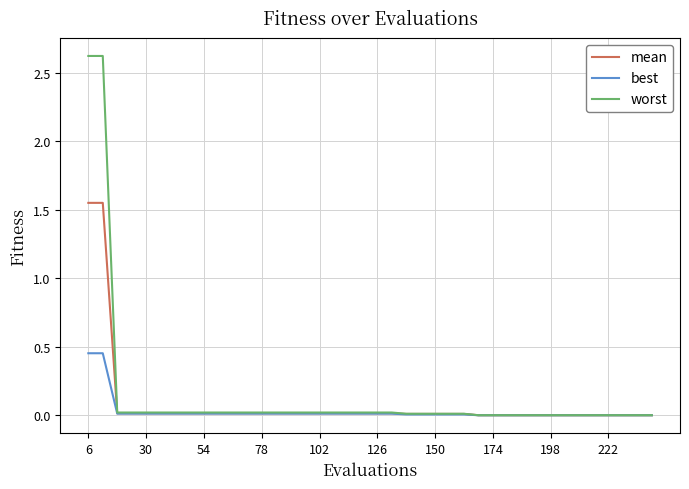

Which series has the largest total across all categories?

worst